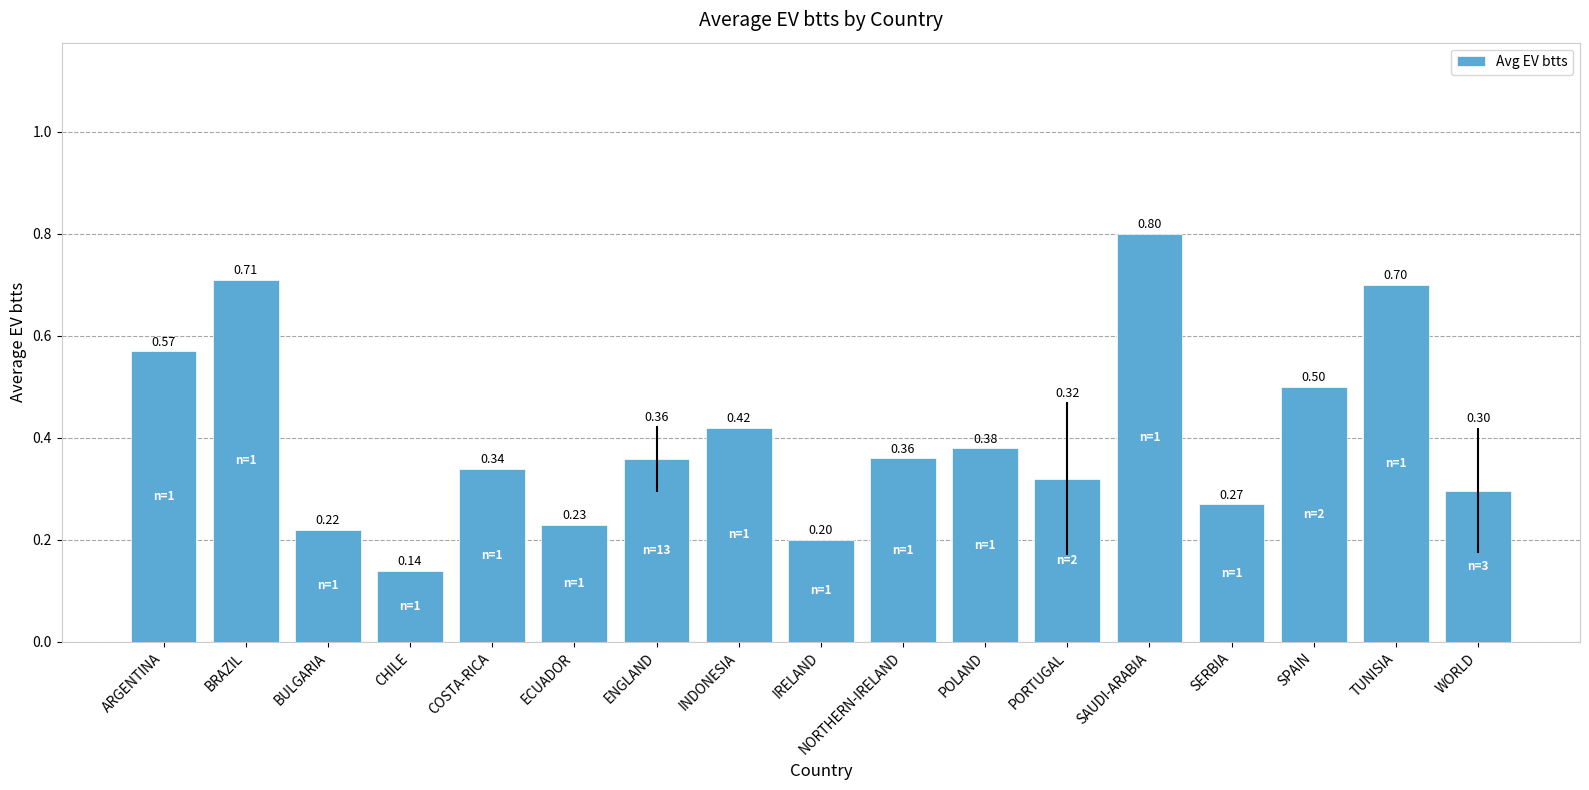

Which has a higher value, ARGENTINA or SPAIN?

ARGENTINA